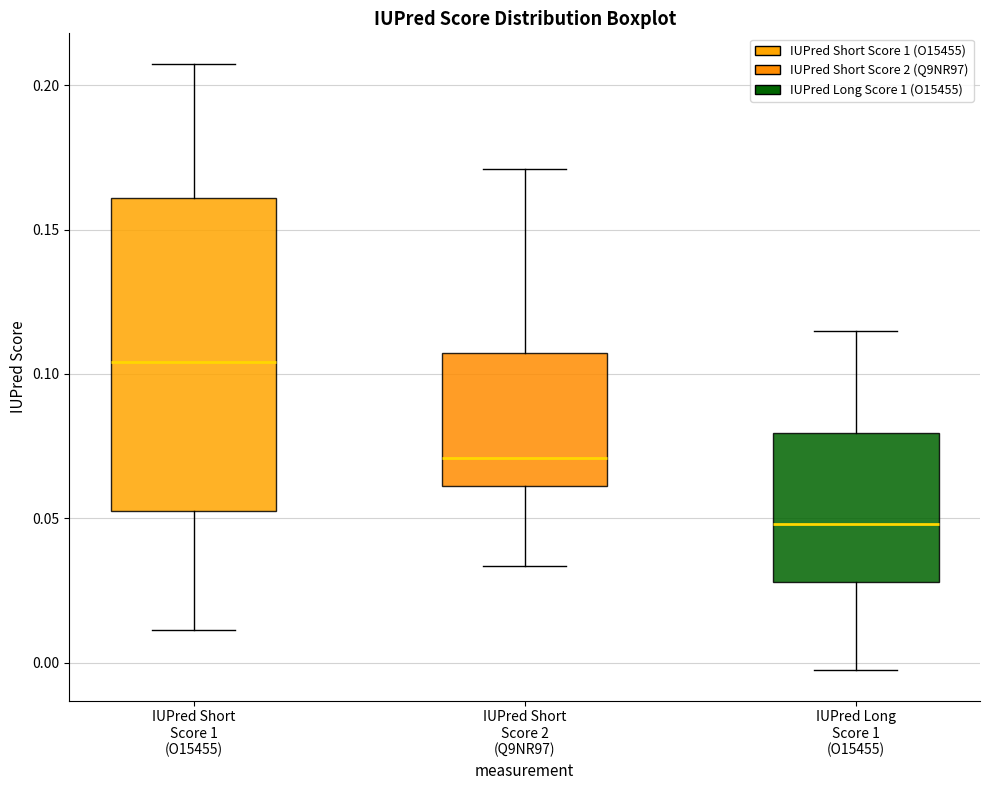

Reading left to right, read every box against the y-axis: the position of its median line, the range the box covers, and the ends of its whiskers. The values are not printed on the chart, so give them approximately, as read against the axis.

IUPred Short Score 1 (O15455): median 0.105, box 0.055 to 0.160, whiskers 0.010 to 0.210
IUPred Short Score 2 (Q9NR97): median 0.070, box 0.060 to 0.105, whiskers 0.035 to 0.170
IUPred Long Score 1 (O15455): median 0.050, box 0.030 to 0.080, whiskers -0.005 to 0.115